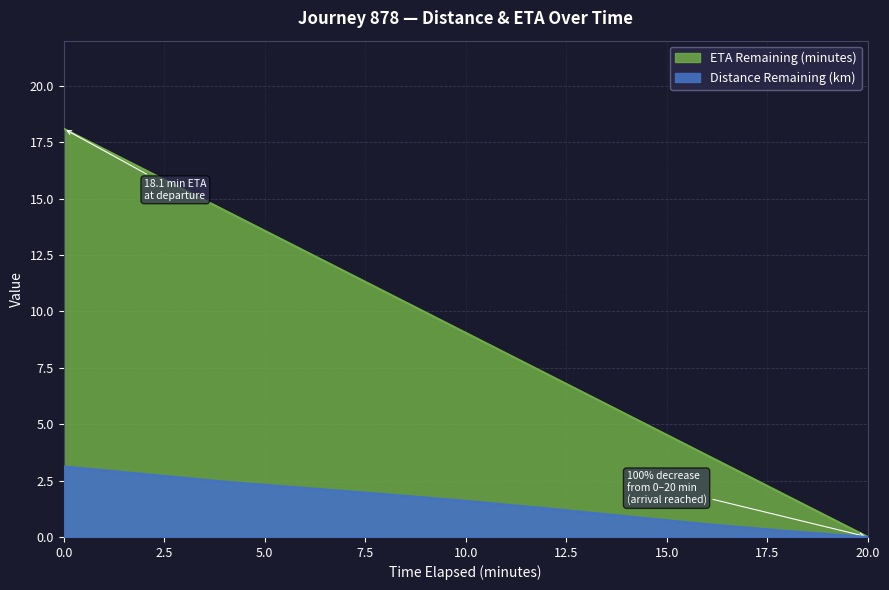

What is the sum of the Distance Remaining (km) values at 14.0 and 2.0?

3.7